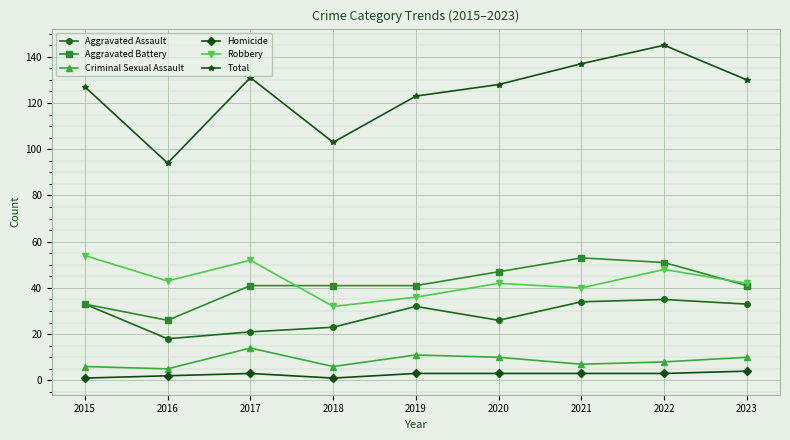

True or false: Criminal Sexual Assault and Homicide cross at least once.

False